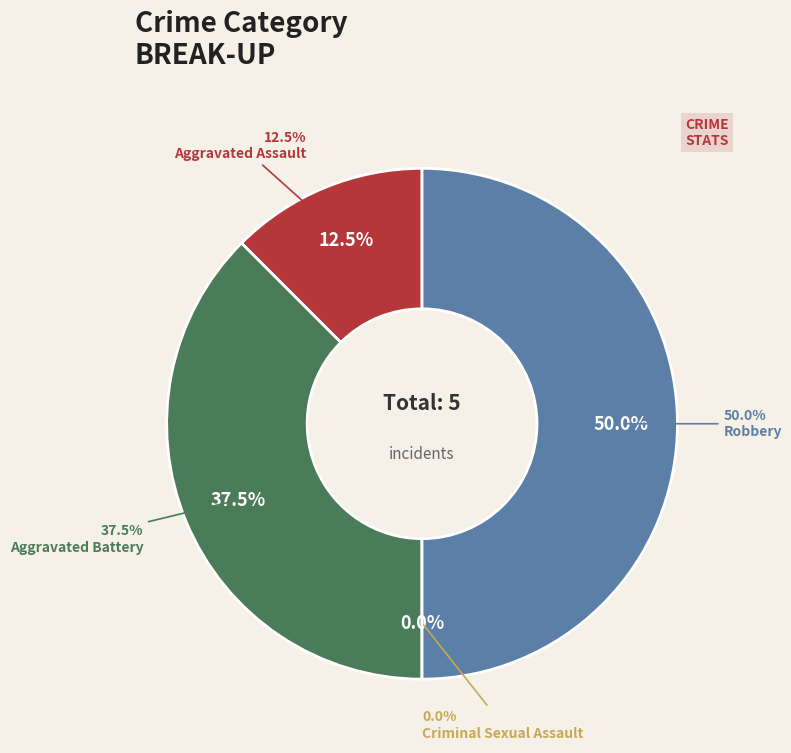

Which category has the biggest portion of the pie?

Robbery